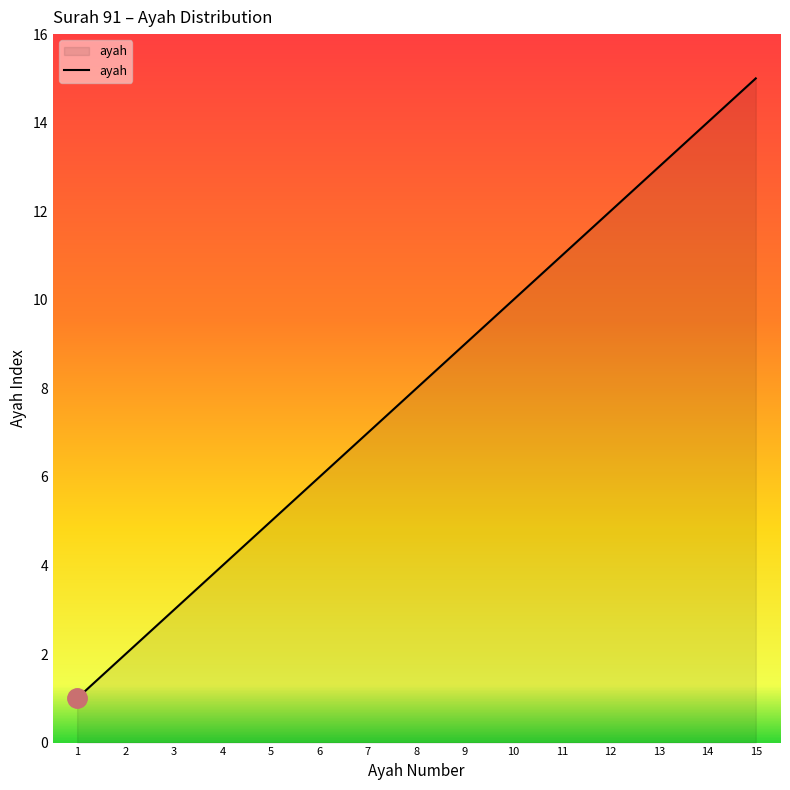

What is the difference between the maximum and minimum values?

14